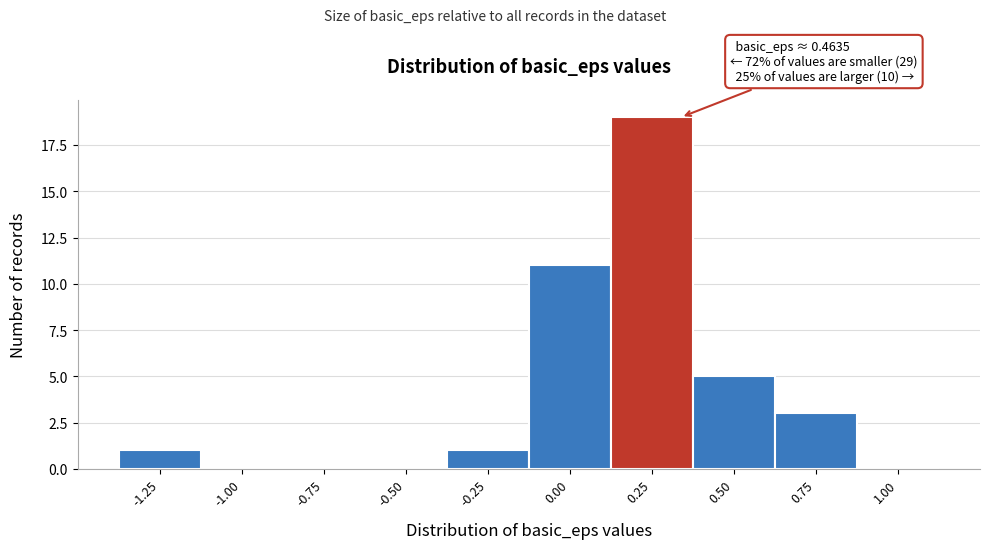

Reading left to right, what are all the values shown in this chart?

-1.25=1	-1.00=0	-0.75=0	-0.50=0	-0.25=1	0.00=11	0.25=19	0.50=5	0.75=3	1.00=0